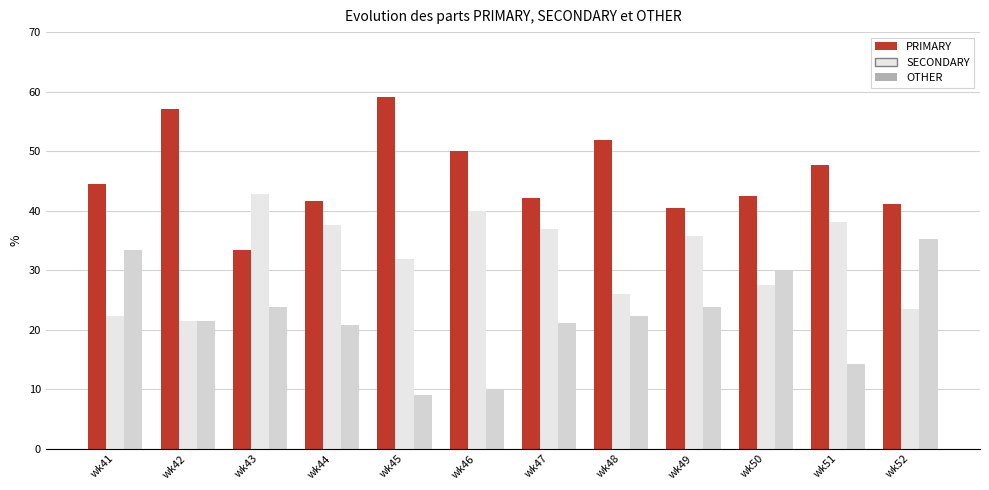

What is the sum of all OTHER values?

265.1